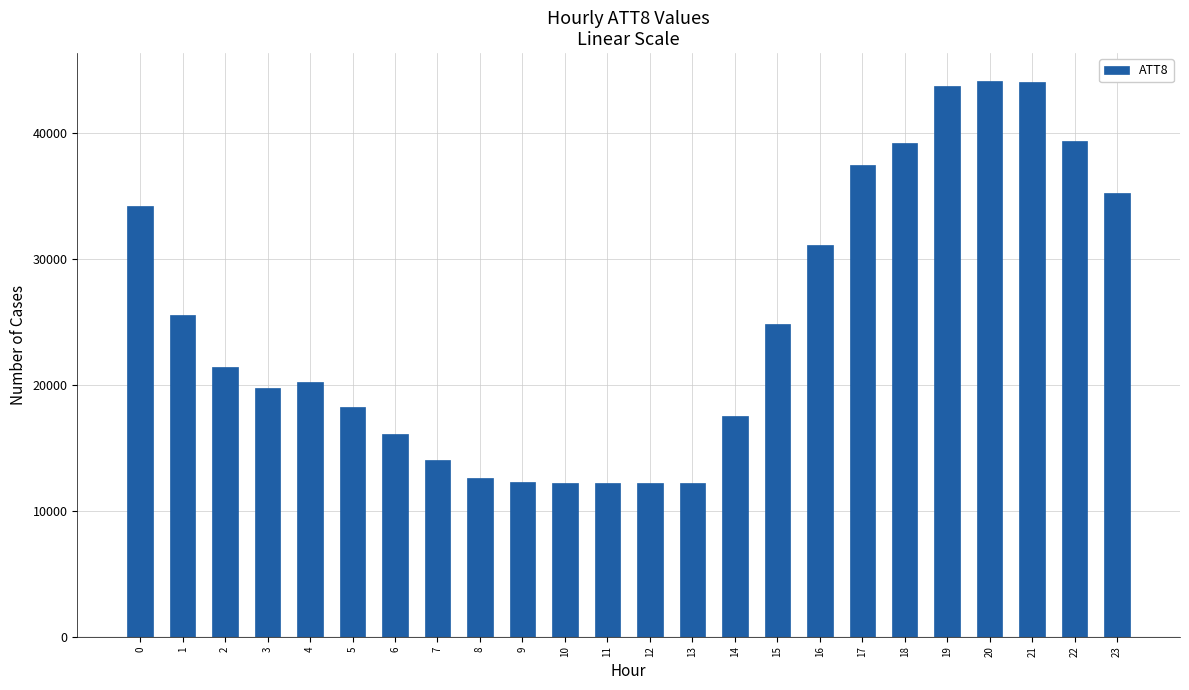

The chart shows a value of 17741 at 1. True or false?

False